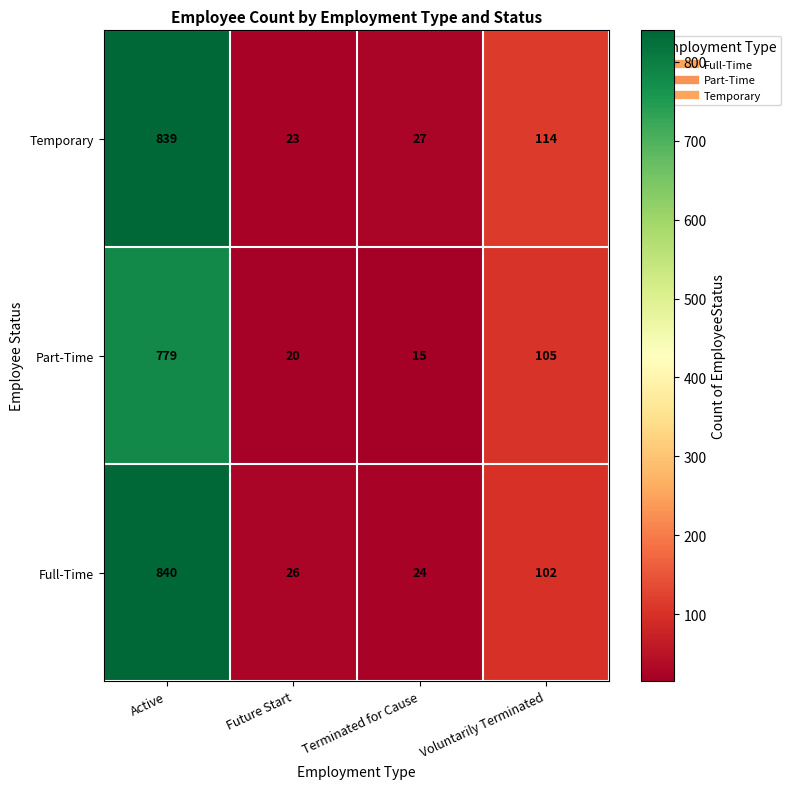

What is the average value of the Full-Time series?

248